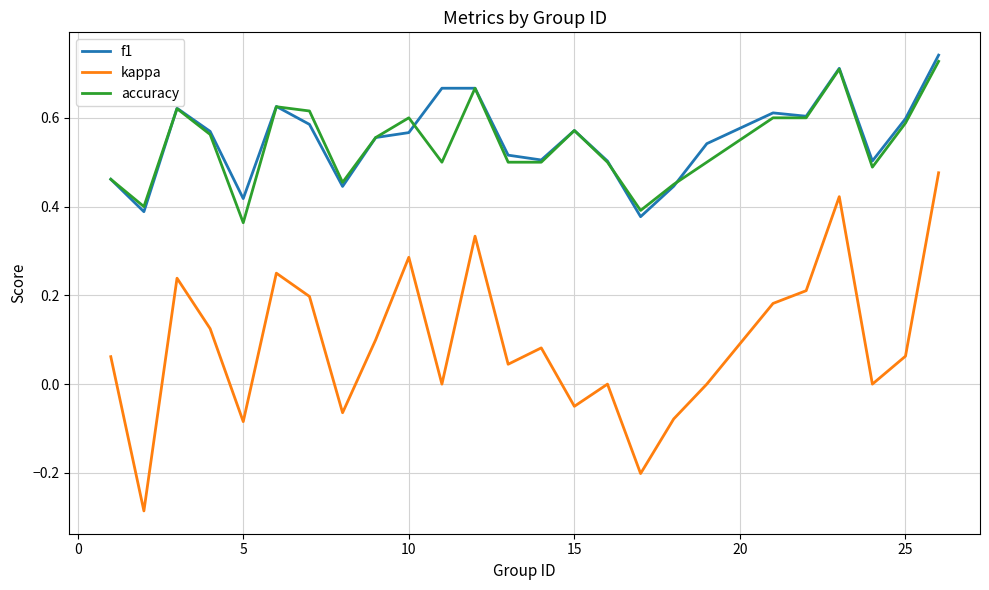

True or false: kappa and f1 cross at least once.

False